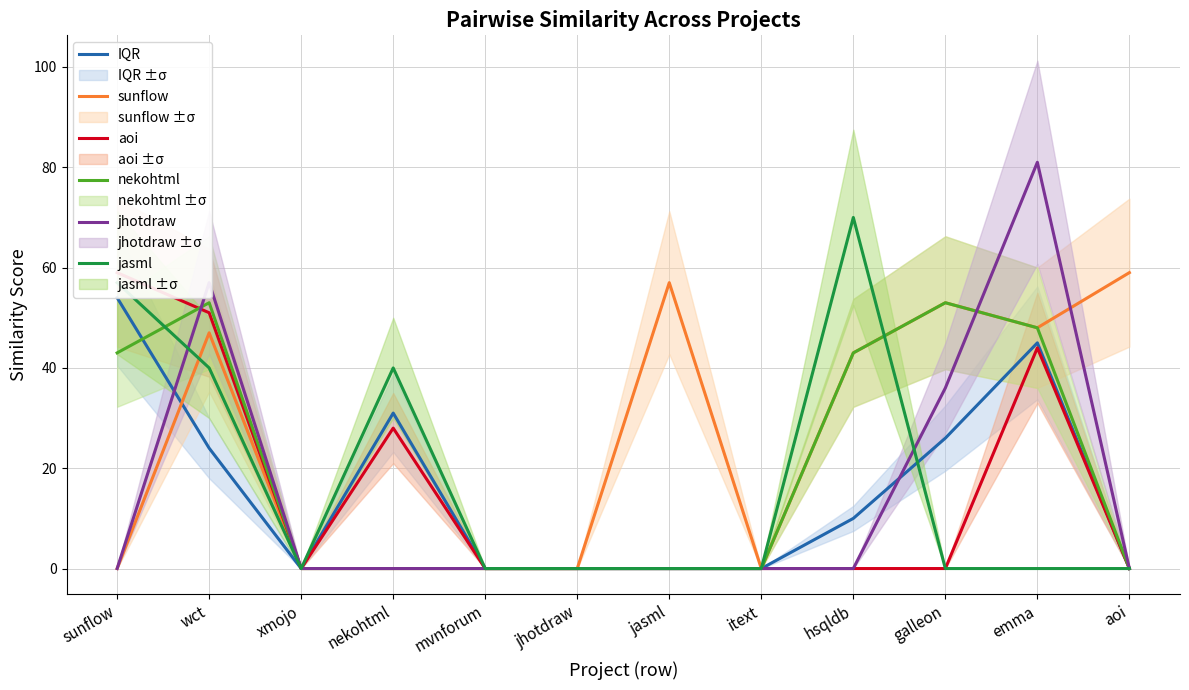

Reading left to right, what are all the values shown in this chart?

IQR: 54	24	0	31	0	0	0	0	10	26	45	0
sunflow: 0	47	0	0	0	0	57	0	43	53	48	59
aoi: 59	51	0	28	0	0	0	0	0	0	44	0
nekohtml: 43	53	0	0	0	0	0	0	43	53	48	0
jhotdraw: 0	57	0	0	0	0	0	0	0	36	81	0
jasml: 57	40	0	40	0	0	0	0	70	0	0	0